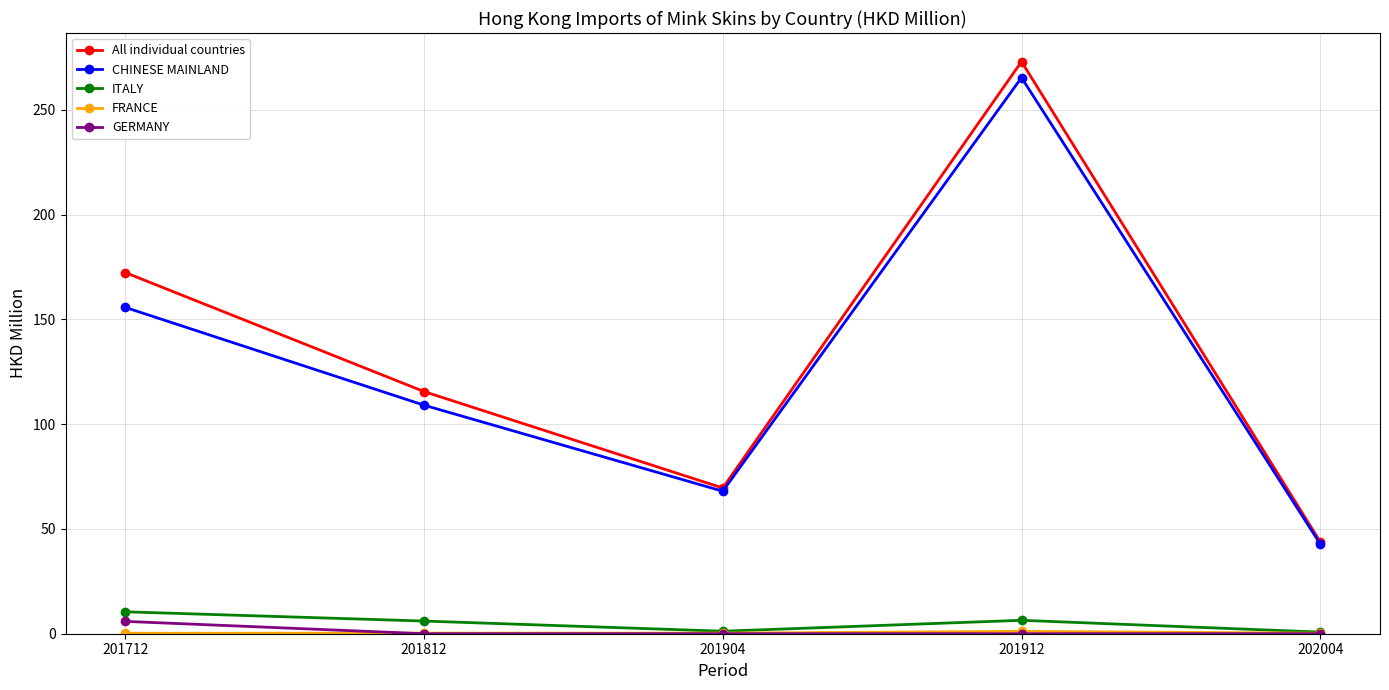

Which series has the largest range (max minus min)?

All individual countries